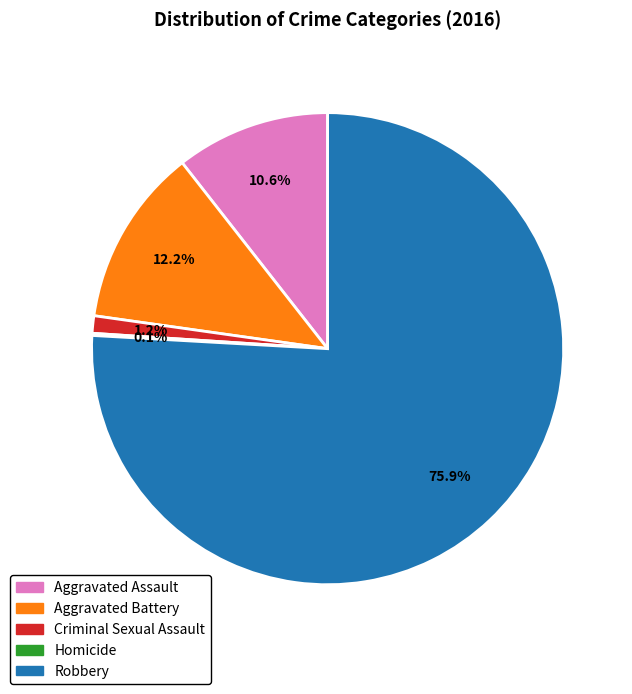

Combined, what portion of the pie is Aggravated Battery and Aggravated Assault?

22.8%